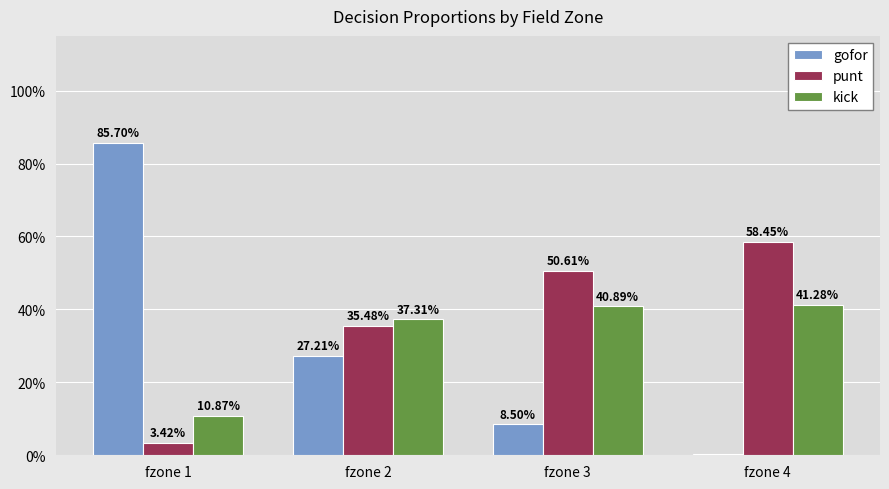

Between fzone 2 and fzone 4, which series saw the biggest shift?

gofor